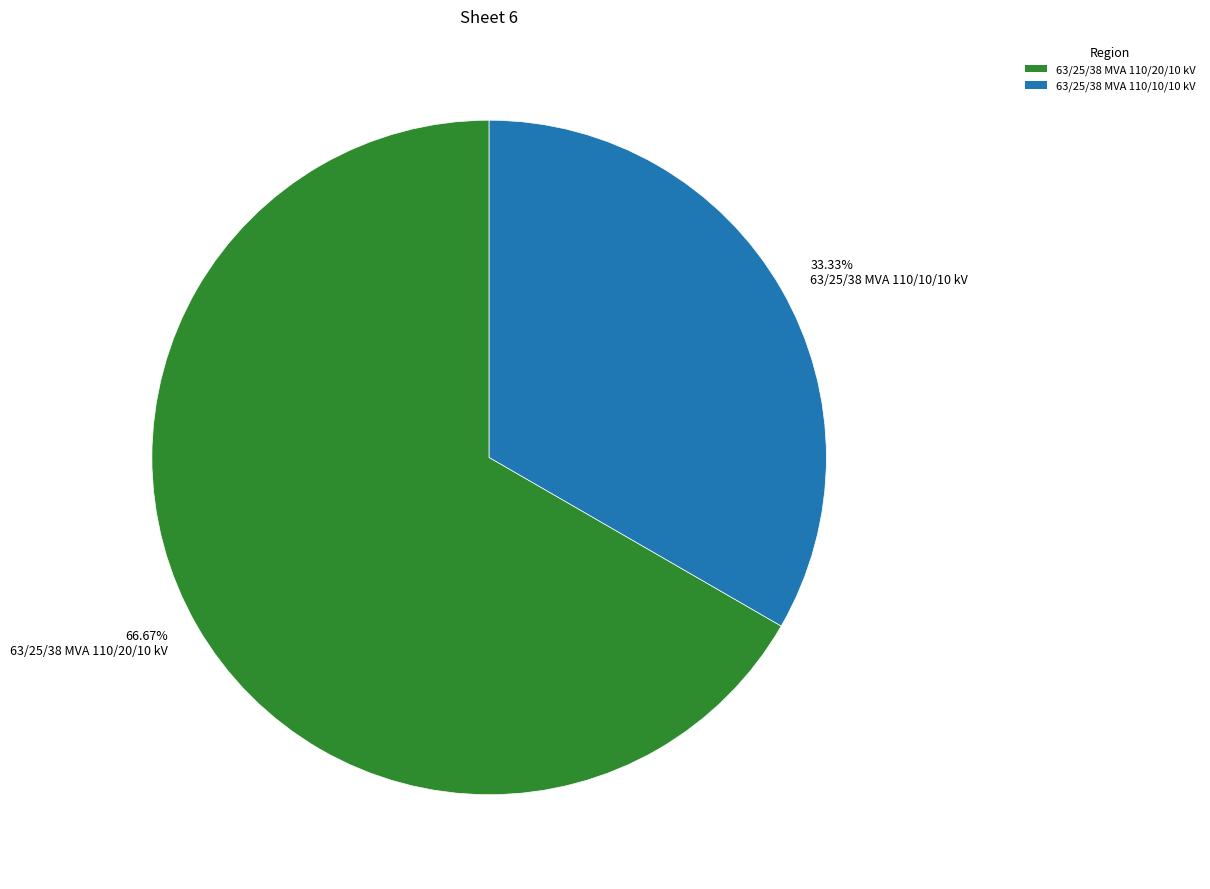

Which has a higher value, 63/25/38 MVA 110/10/10 kV or 63/25/38 MVA 110/20/10 kV?

63/25/38 MVA 110/20/10 kV